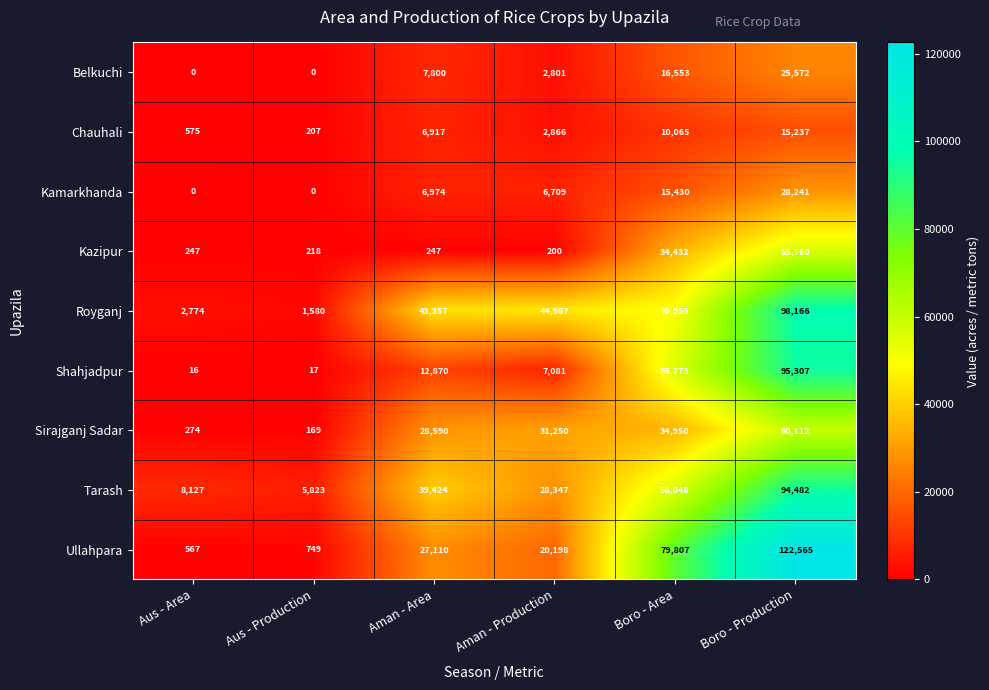

How many data points in Belkuchi are less than 7800?

3